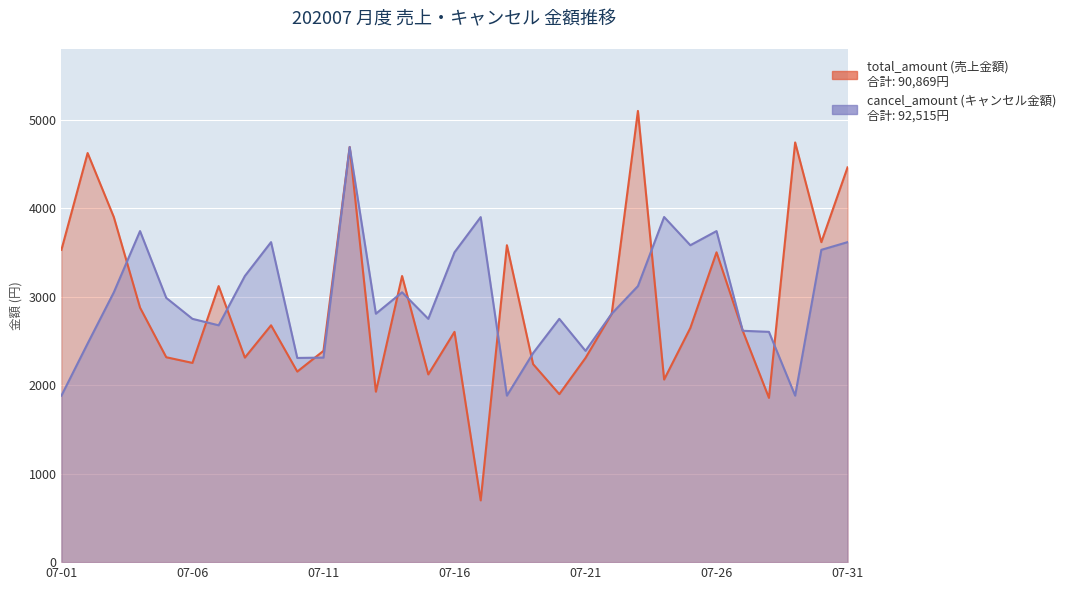

At 2020-07-08, list the series in order from smallest to largest.

total_amount, cancel_amount